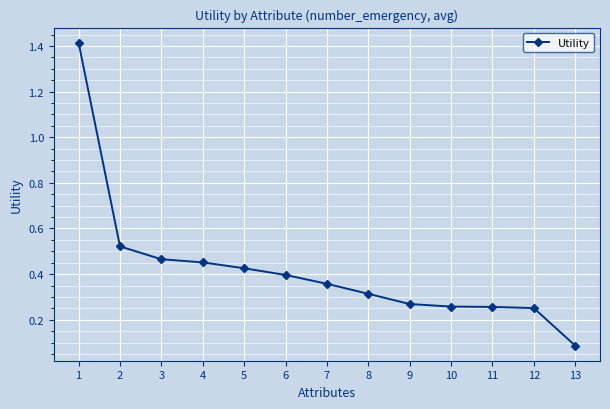

How many lines are shown in the chart?

1